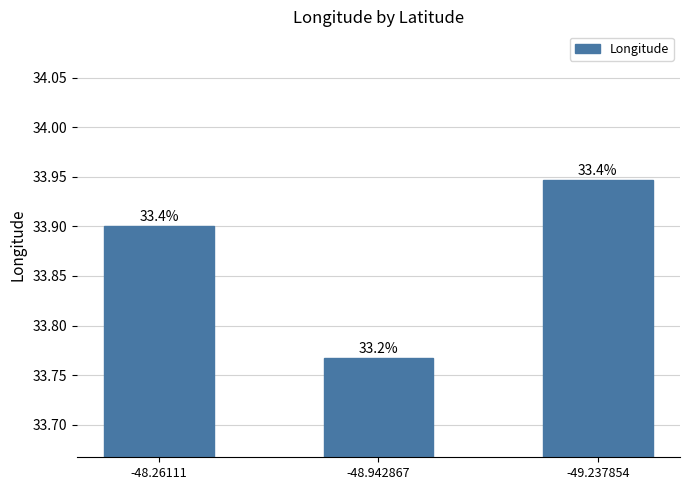

What is the label of the 1st bar from the left?

-48.26111